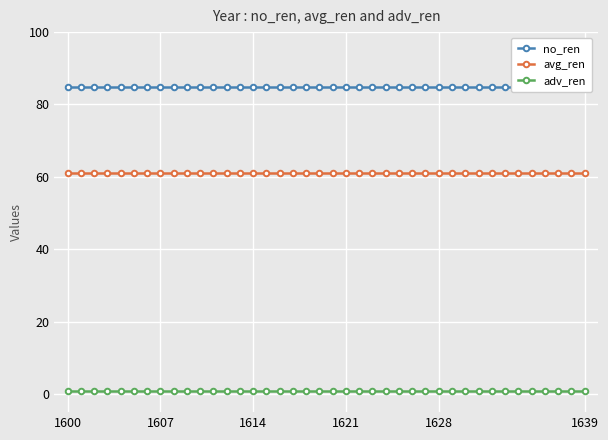

At which category is the sum across all series the highest?

1600